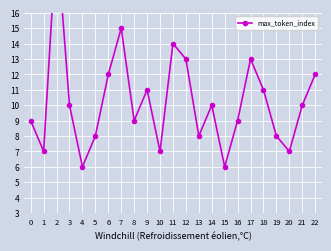

How many points are lower than both their immediate neighbors (excluding endpoints)?

7